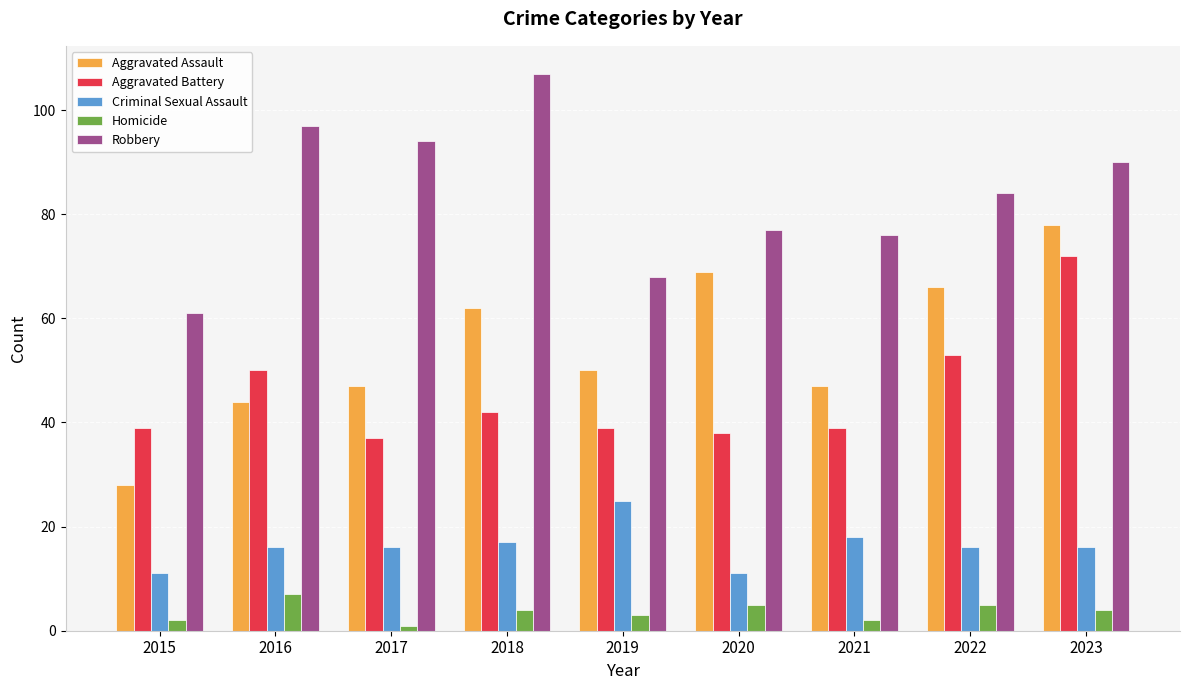

Is the value of Homicide at 2023 greater than the value of Aggravated Assault at 2023?

No